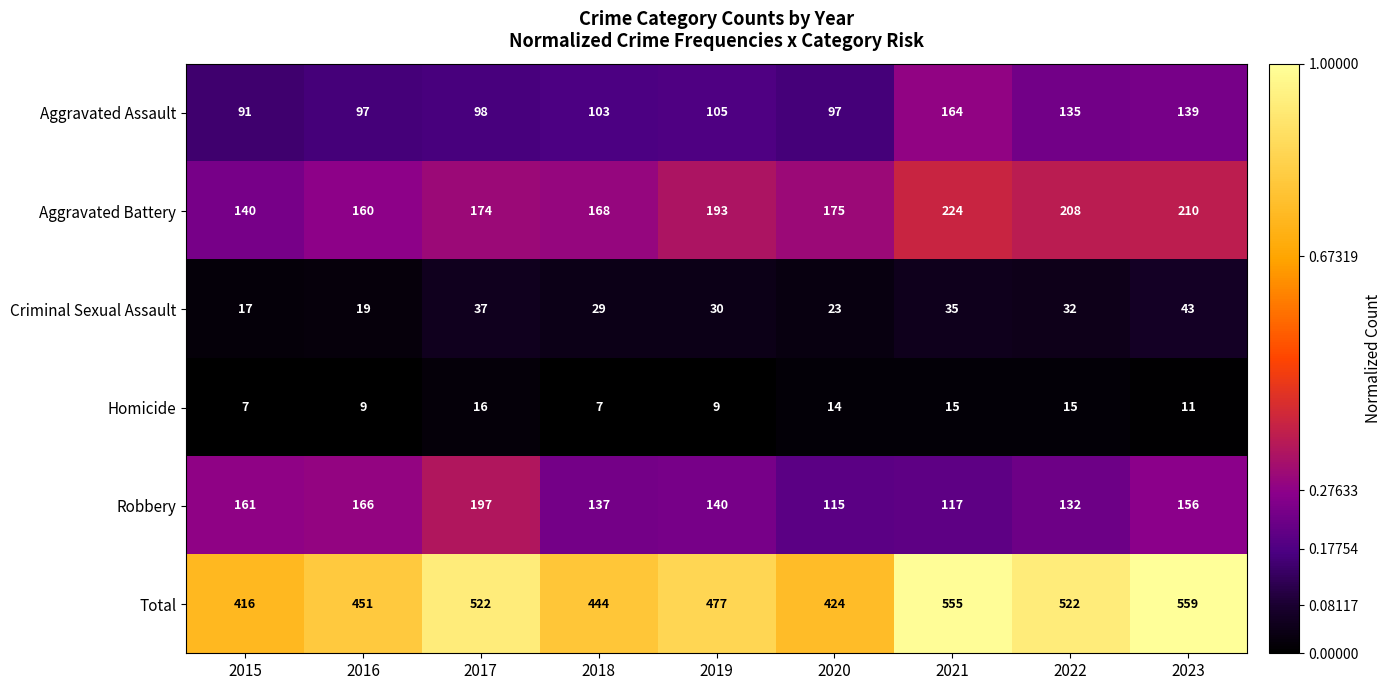

How many Homicide values are between 9 and 15?

6